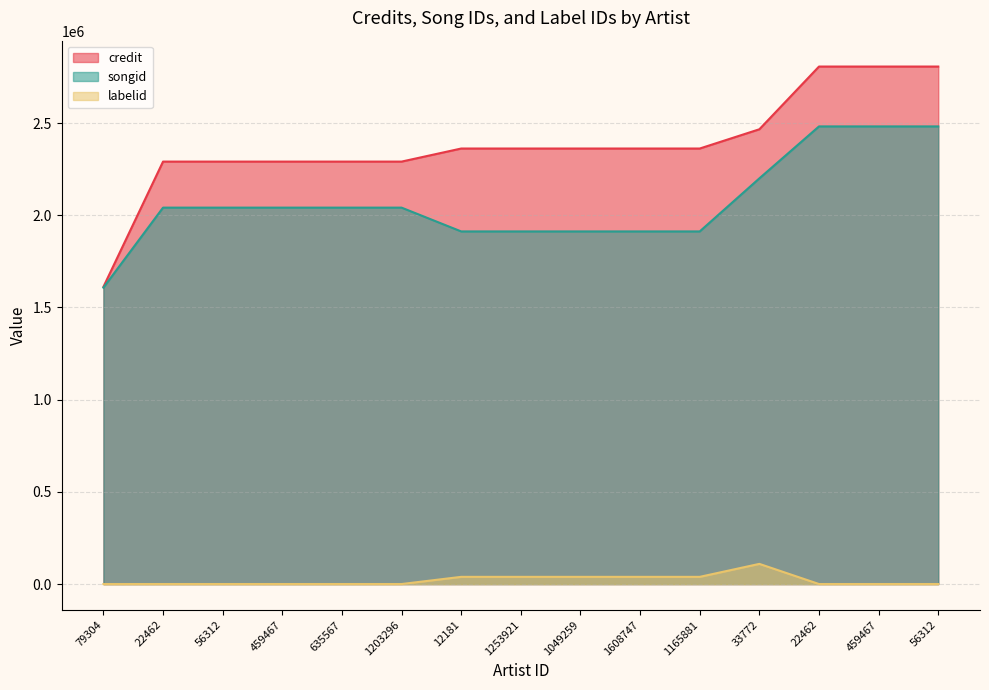

List the labels in order of labelid value, smallest first.

79304, 22462, 56312, 459467, 635567, 1203296, 22462, 459467, 56312, 12181, 1253921, 1049259, 1608747, 1165881, 33772